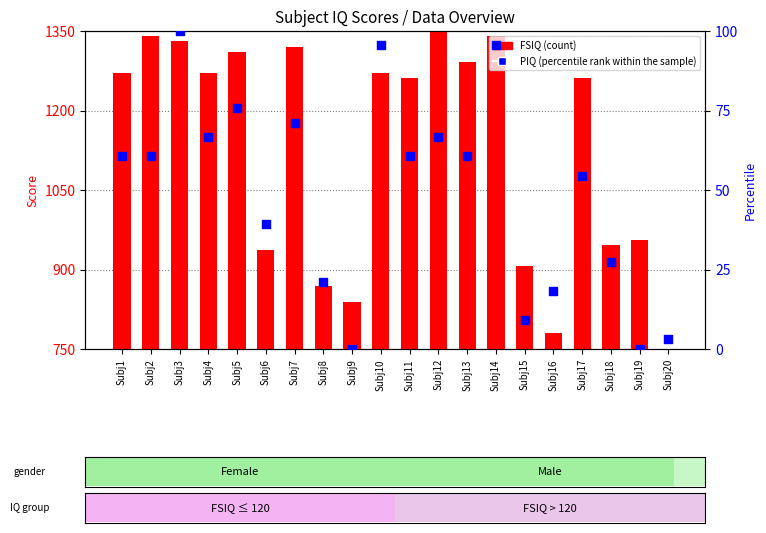

Which series has the widest spread of Y values?

FSIQ (count)